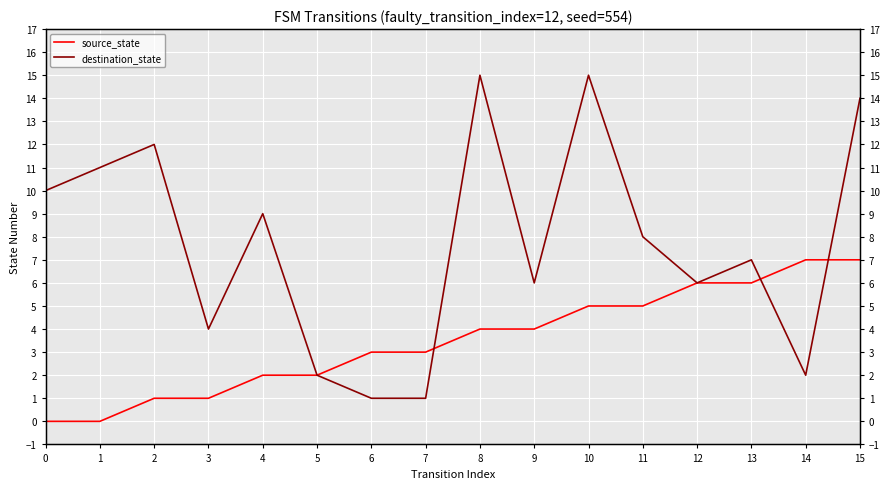

The destination_state series shows 2 at 12. True or false?

False